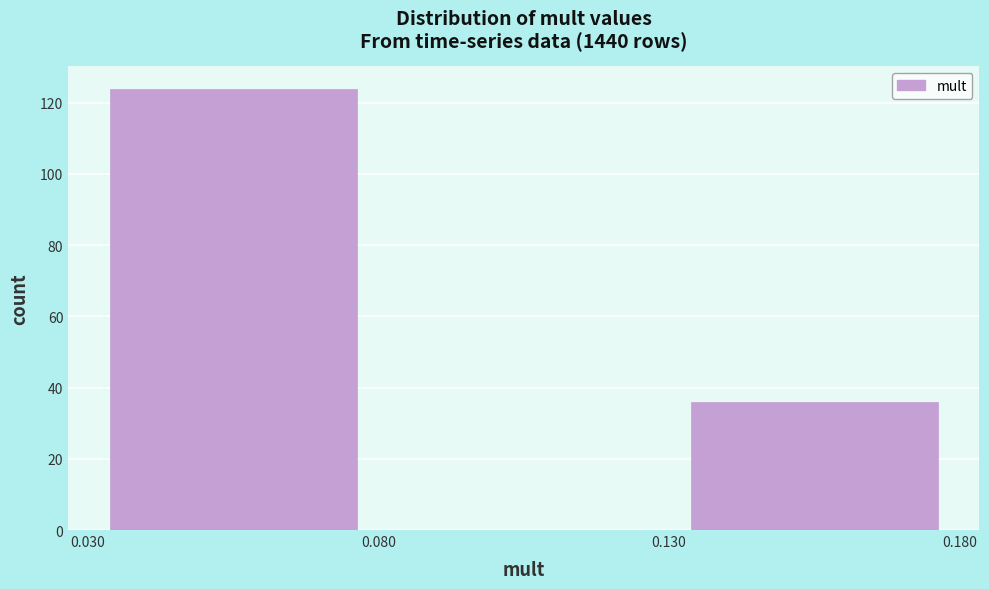

How tall is the bar that spans 0.030 to 0.080 on the x-axis? The values are not printed on the chart, so give them approximately, as read against the axis.

124